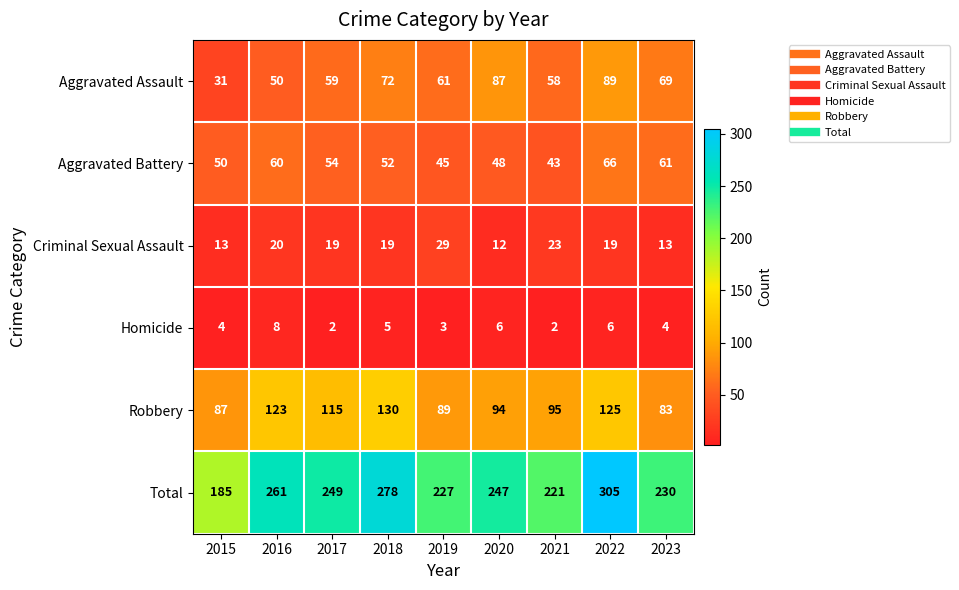

What is the sum of all Homicide values?

40